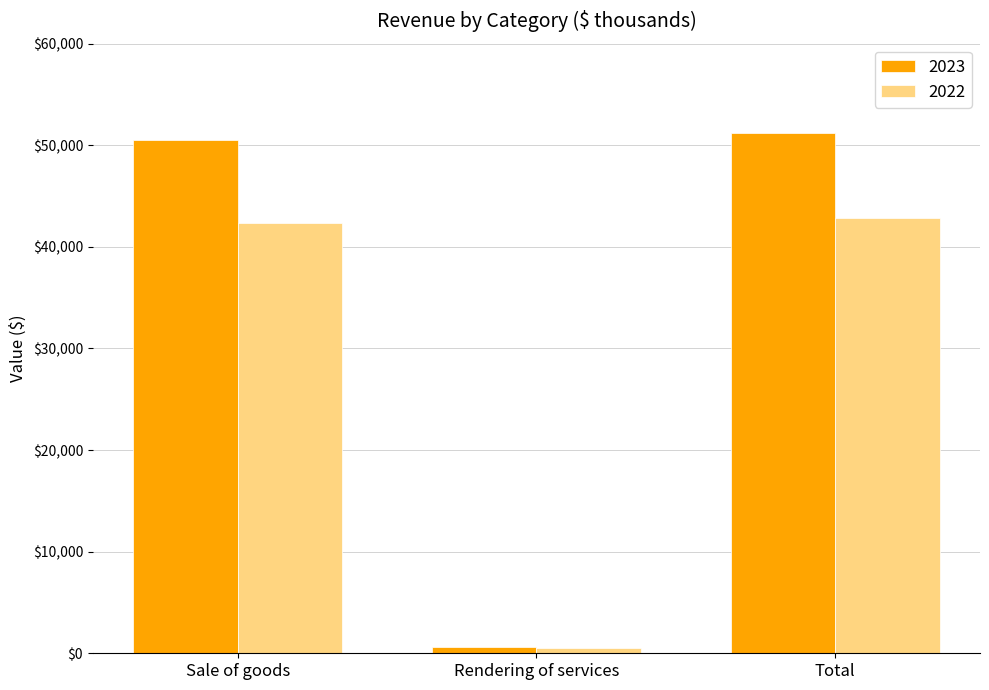

Reading left to right, what are all the values shown in this chart?

2023: 50514	661	51175
2022: 42371	476	42847